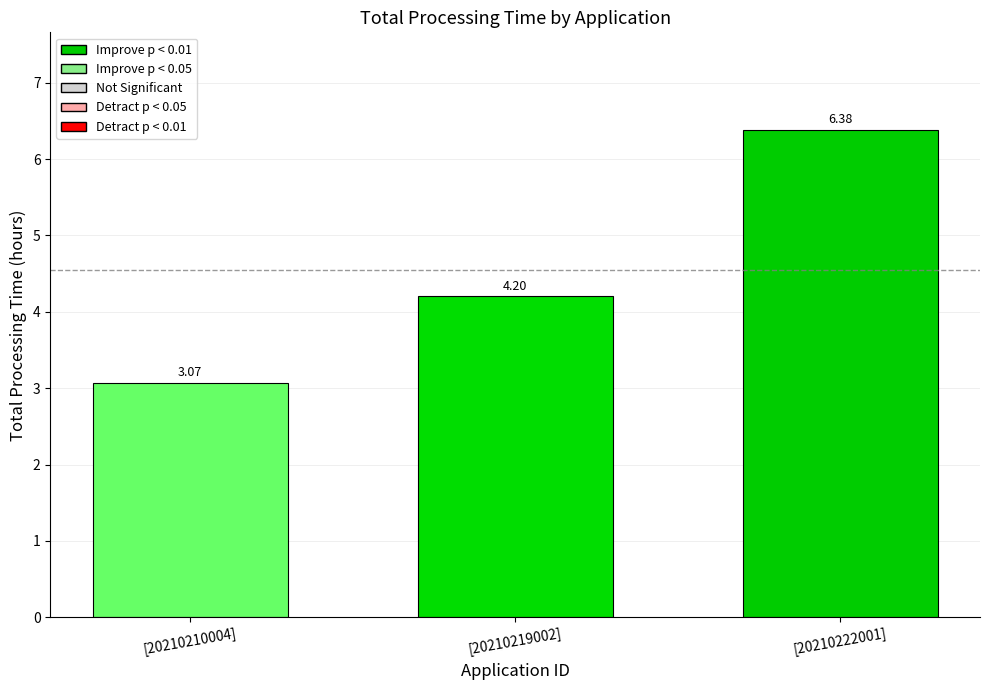

What is the change in value from [20210219002] to [20210222001]?

+2.2